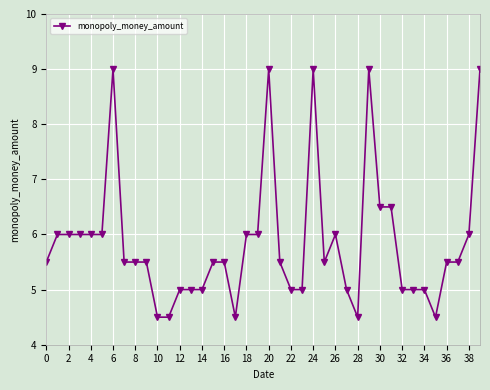

What is the value of the 7th point from the left?

9.0